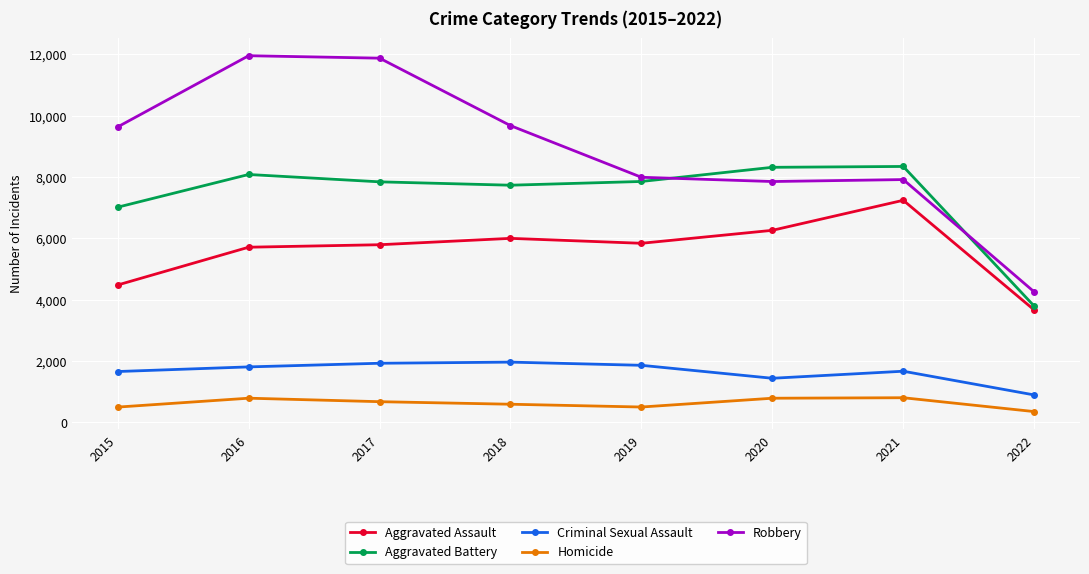

At 2017, list the series in order from largest to smallest.

Robbery, Aggravated Battery, Aggravated Assault, Criminal Sexual Assault, Homicide